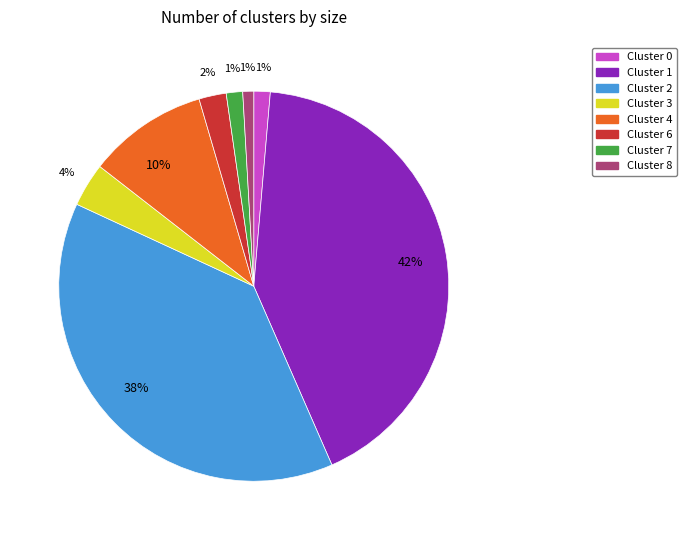

What is the largest slice in the pie chart?

Cluster 1